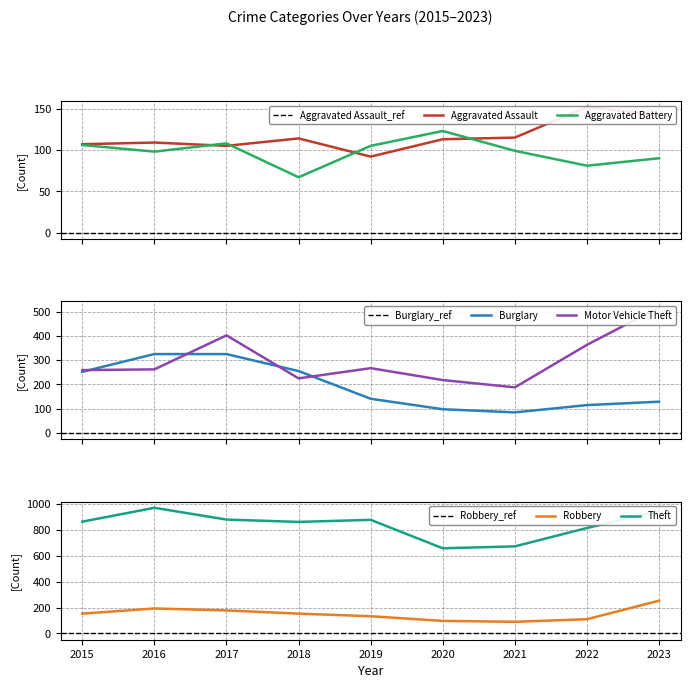

What is the value of the Aggravated Assault point at the 7th from the left?

115